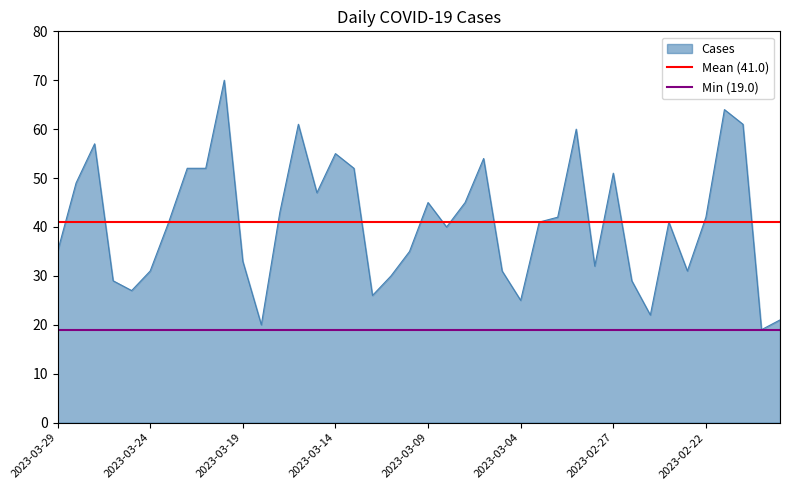

The value of Cases at 2023-03-19 is 33. True or false?

True